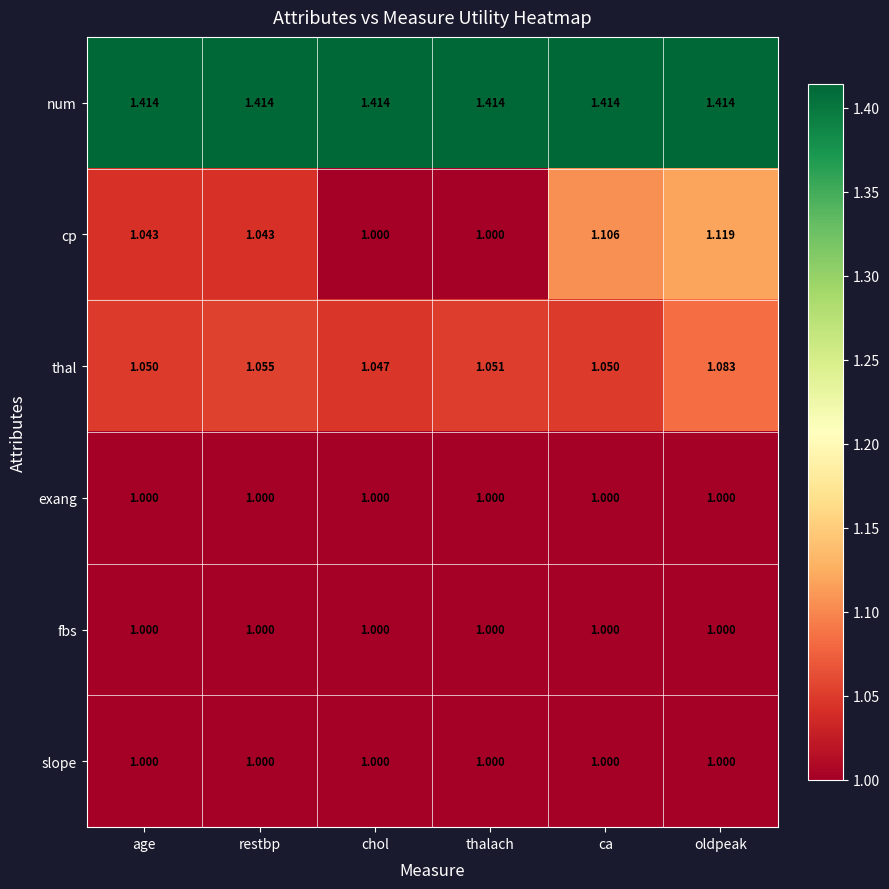

At which label is thal closest to 1?

chol